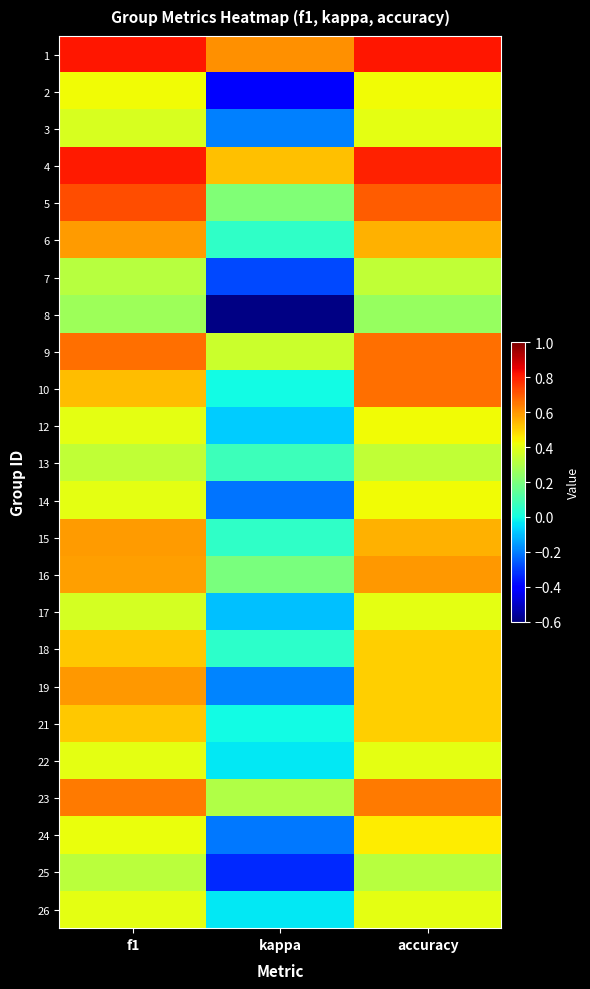

At which category does the chart reach its peak across all series?

f1